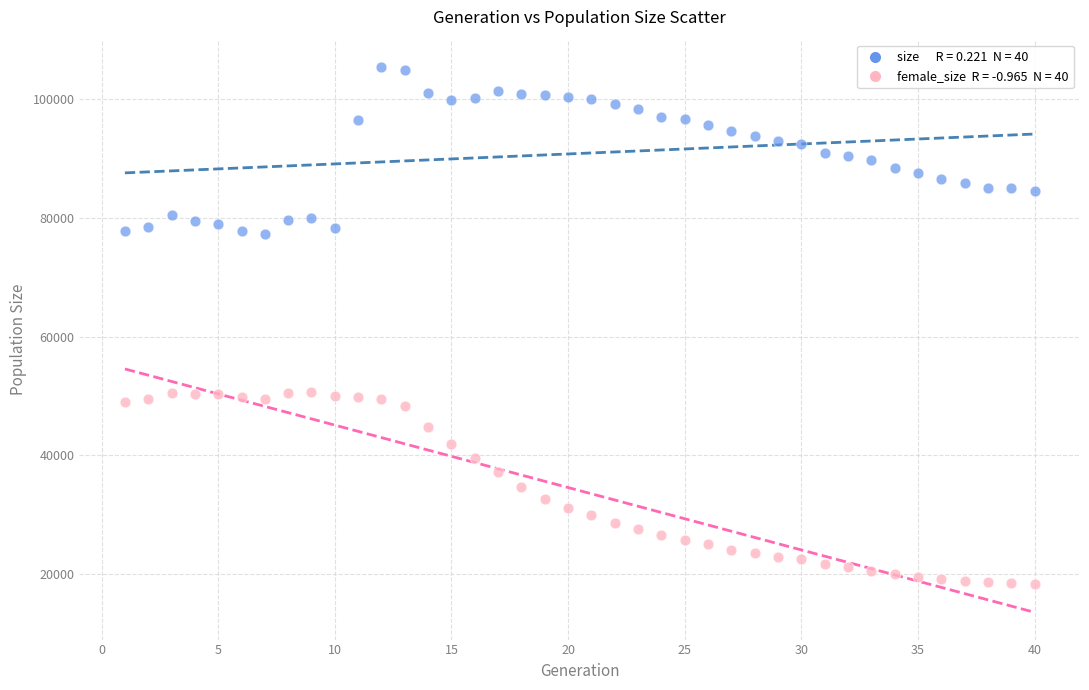

Across all data points, what is the range of Y values (max minus min)?

87147